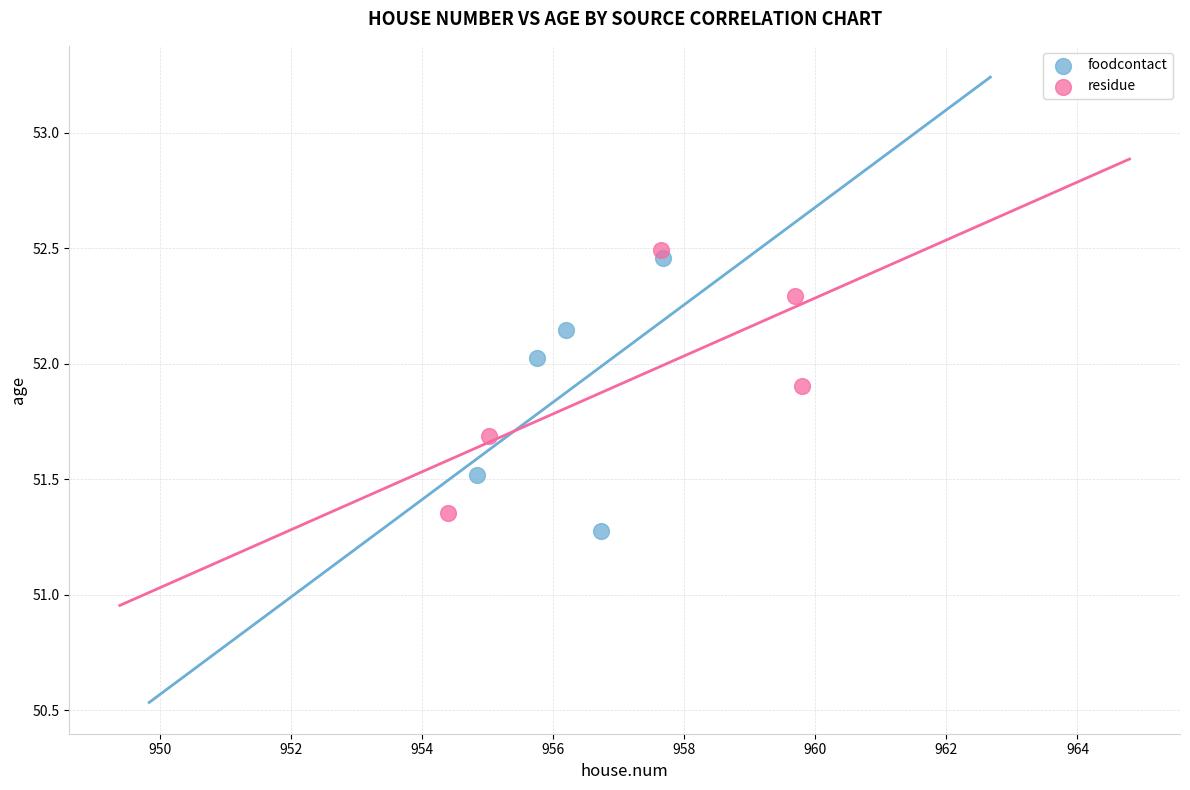

What are all the series names shown in the legend?

foodcontact, residue